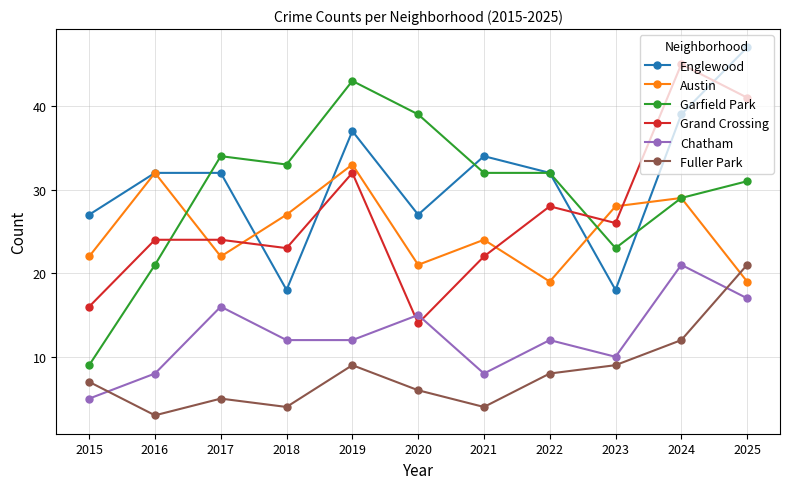

The Chatham series shows 3 at 2021. True or false?

False